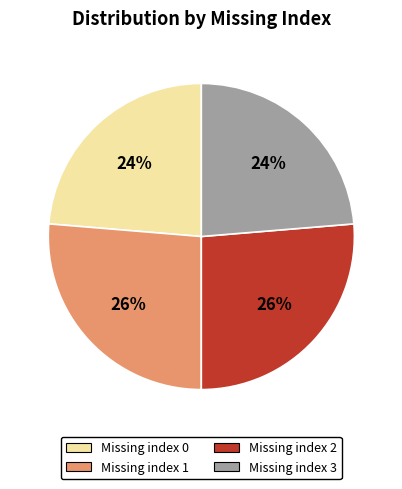

Does Missing index 3 account for over 50% of the chart?

No